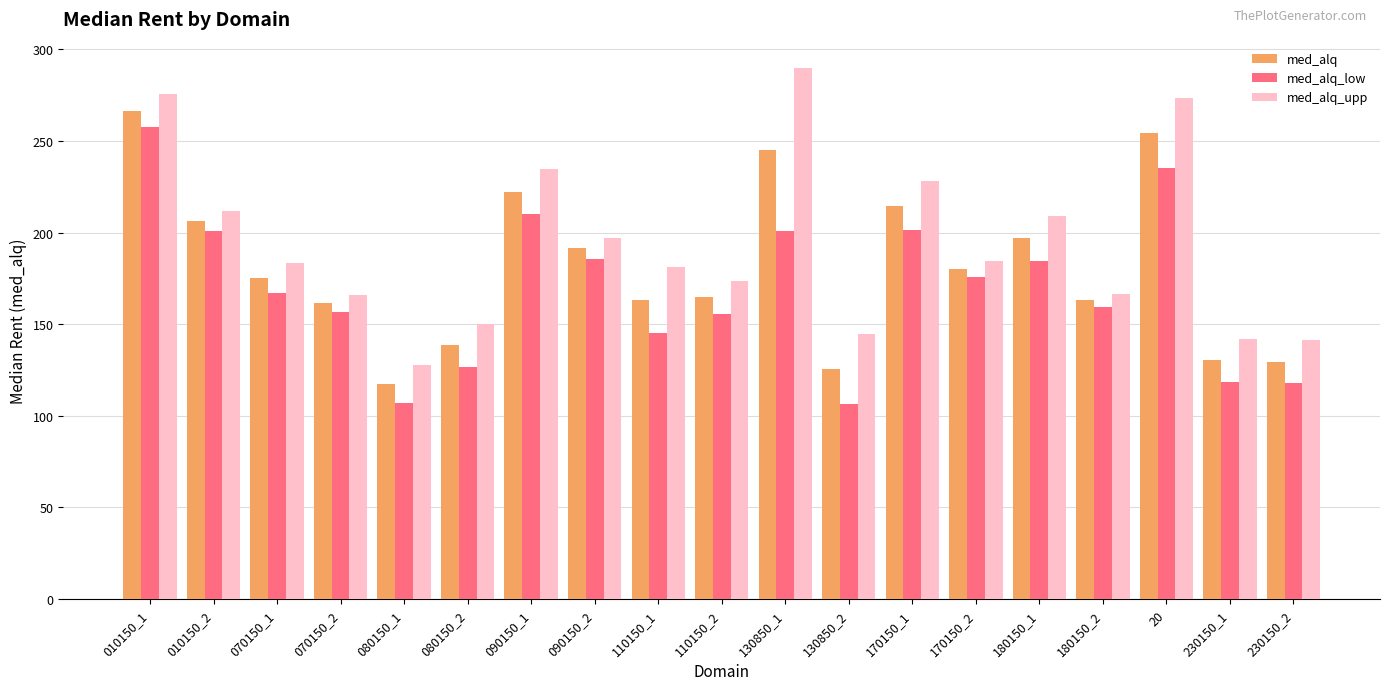

Between 110150_2 and 130850_1, which series saw the biggest shift?

med_alq_upp